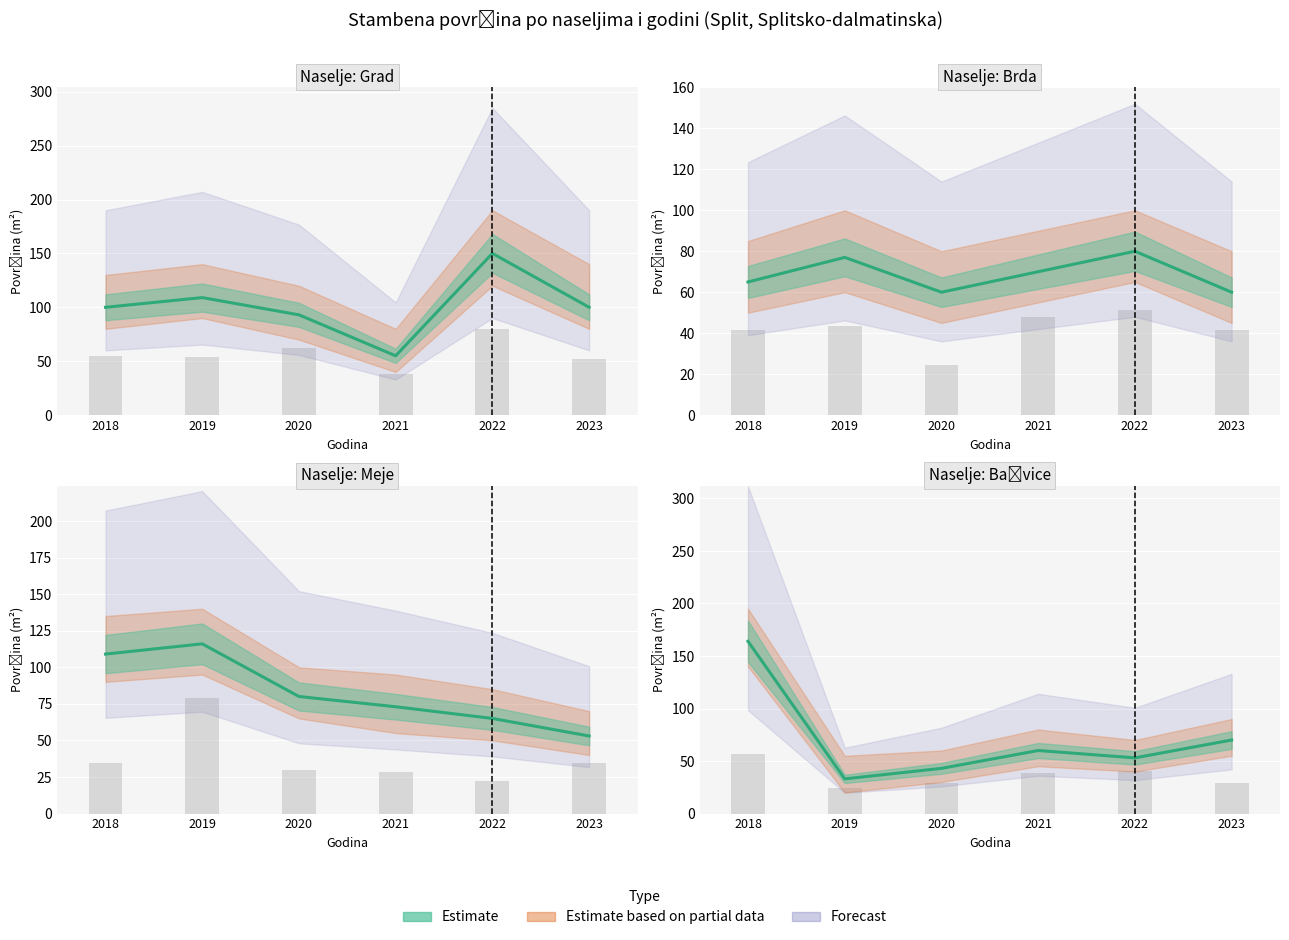

How many bars are there in total?

24